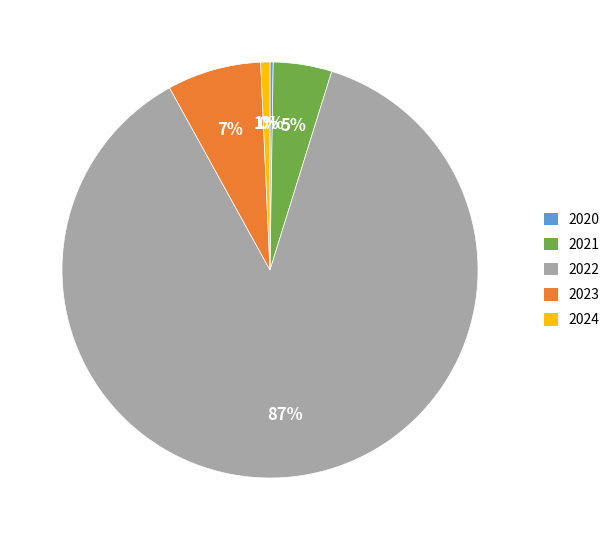

Which slice is the largest?

2022